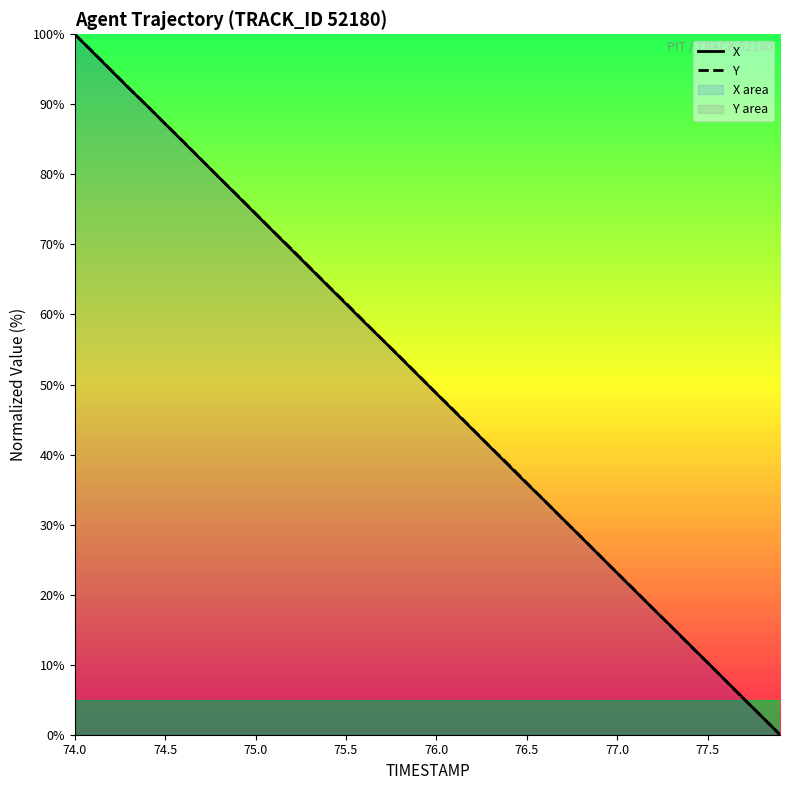

True or false: Y has a value of 35.9 at 76.5.

True